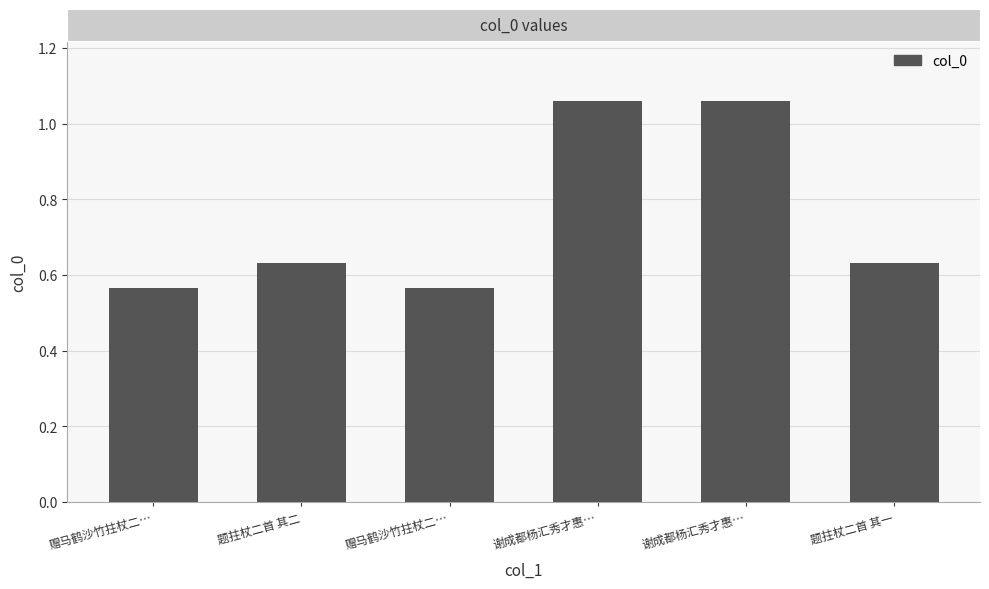

How many bars are there in total?

6